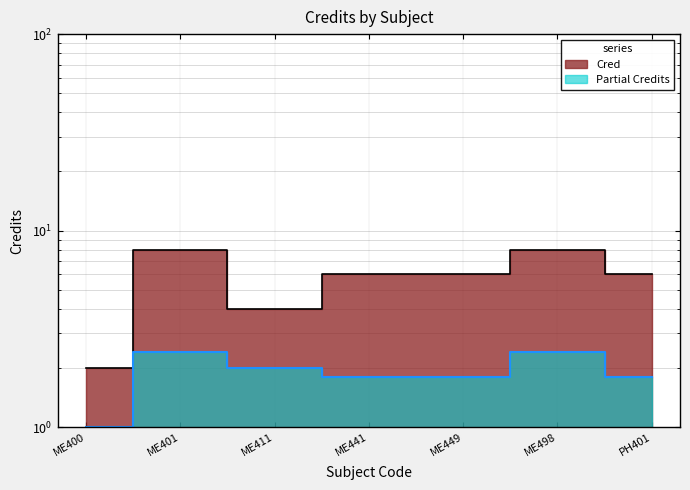

What position from the left is ME441?

4